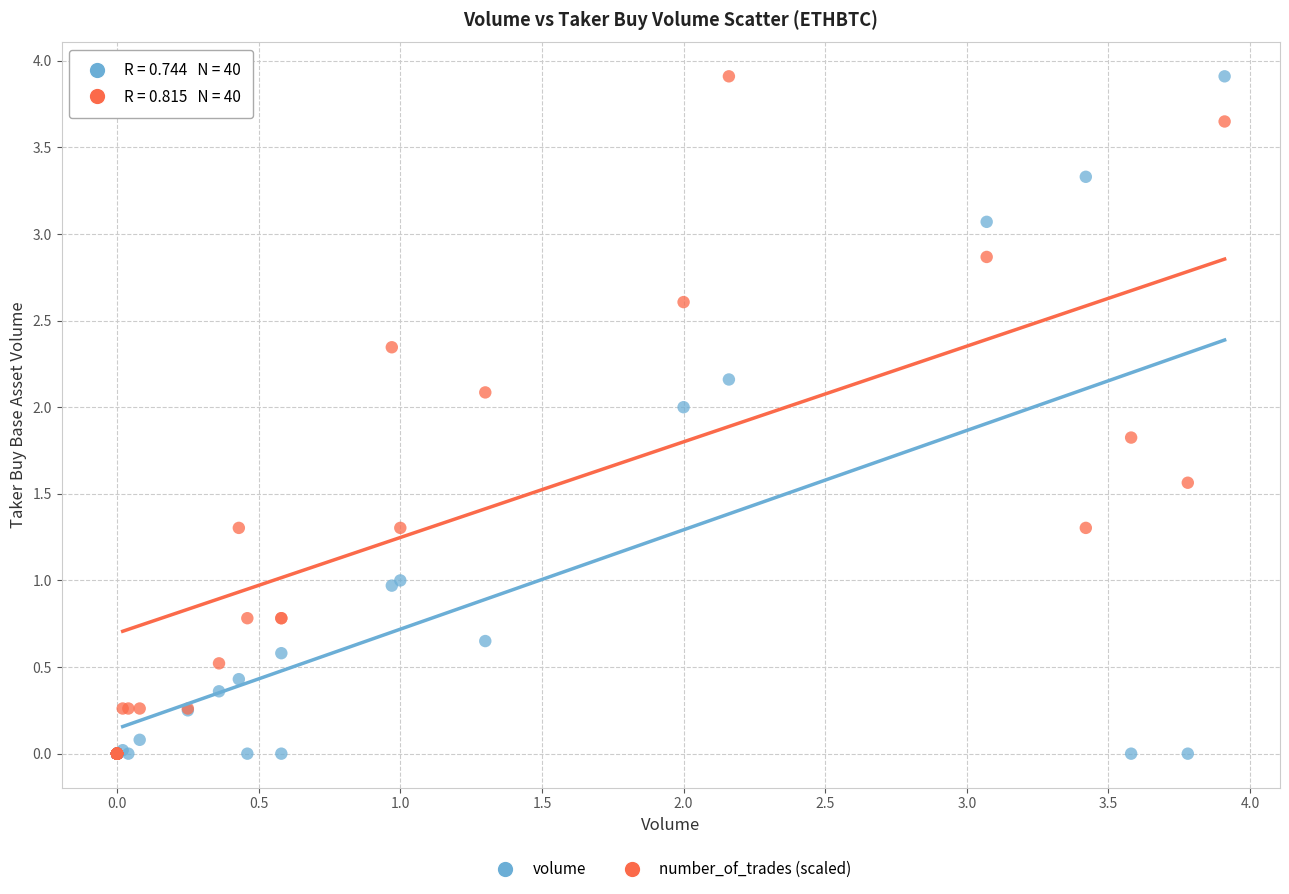

What are all the series names shown in the legend?

volume, number_of_trades (scaled)